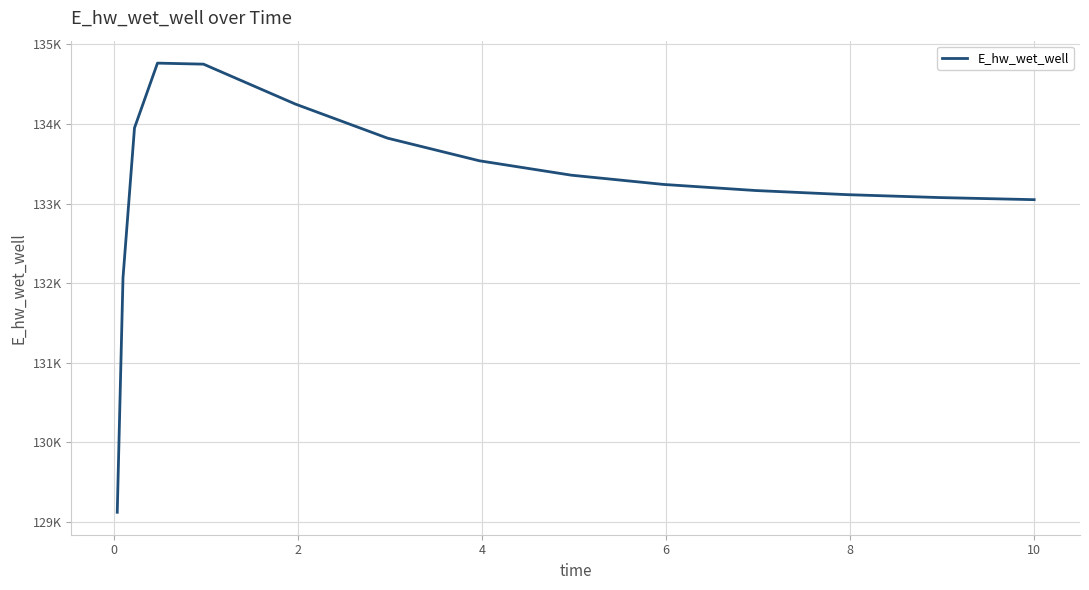

Does the chart display data point markers on the line(s)?

No